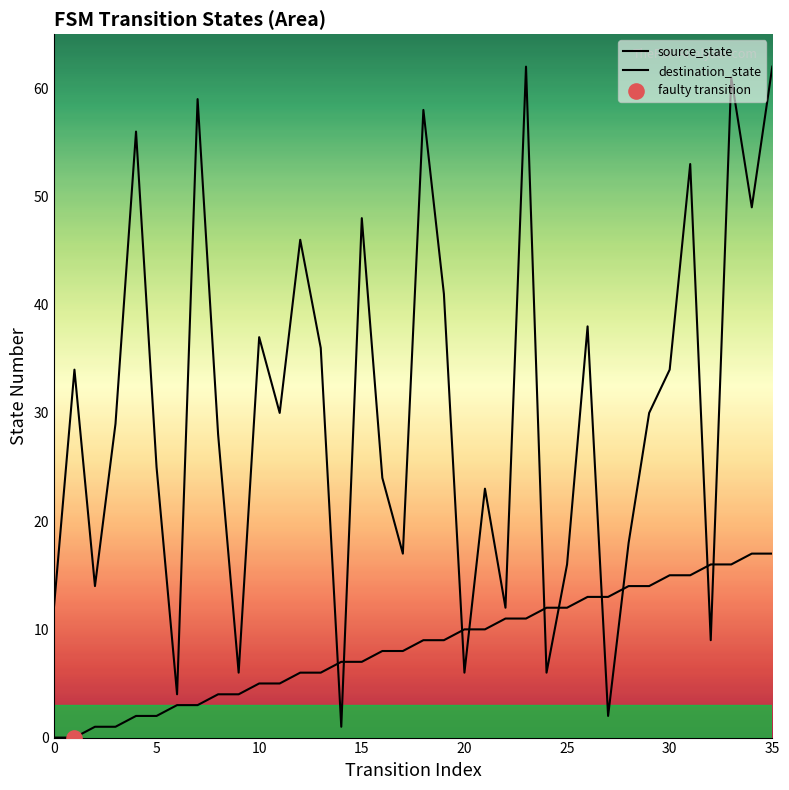

What are all the series names shown in the legend?

source_state, destination_state